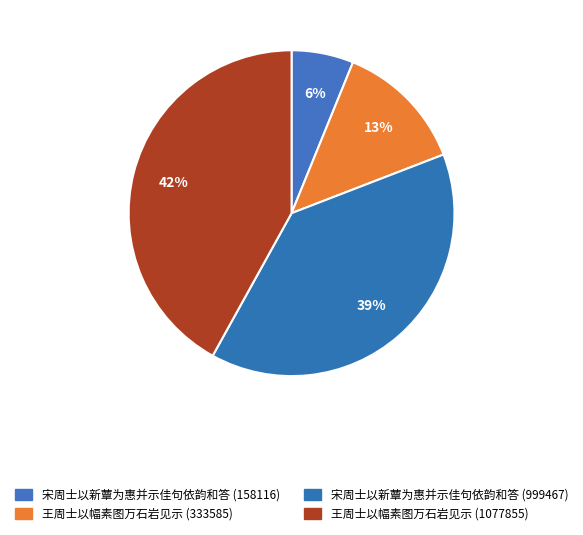

To the nearest percent, what is the difference between the 王周士以幅素图万石岩见示 (333585) and 宋周士以新蕈为惠并示佳句依韵和答 (158116) slice percentages?

7%